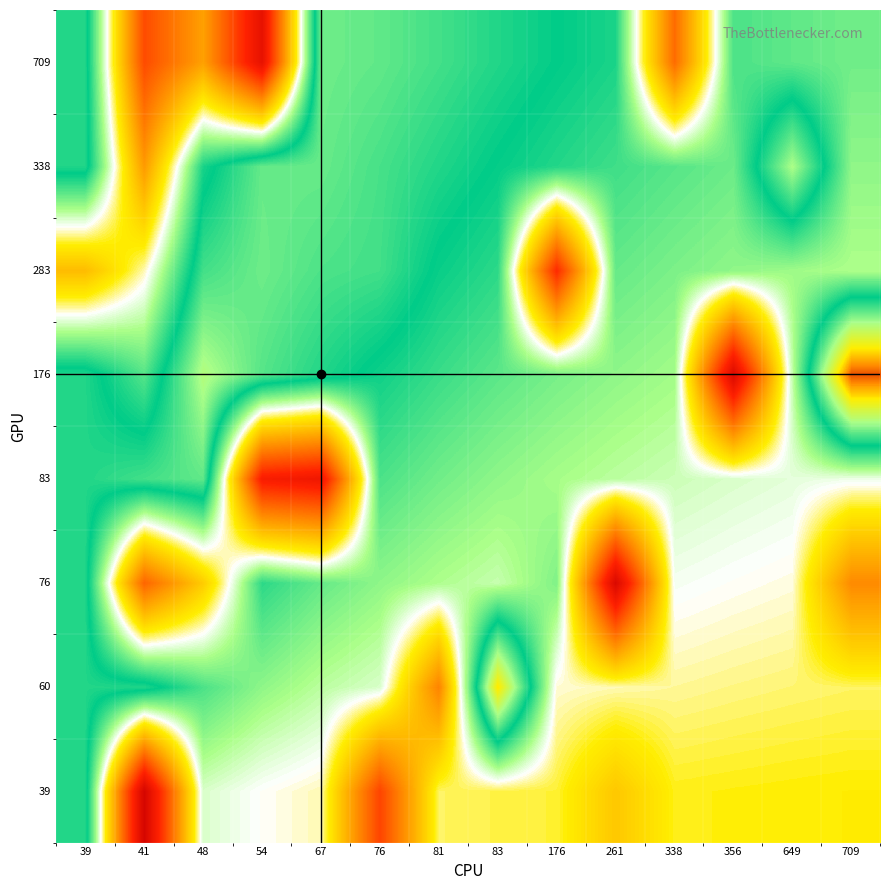

Between 67 and 261, which is larger?

67